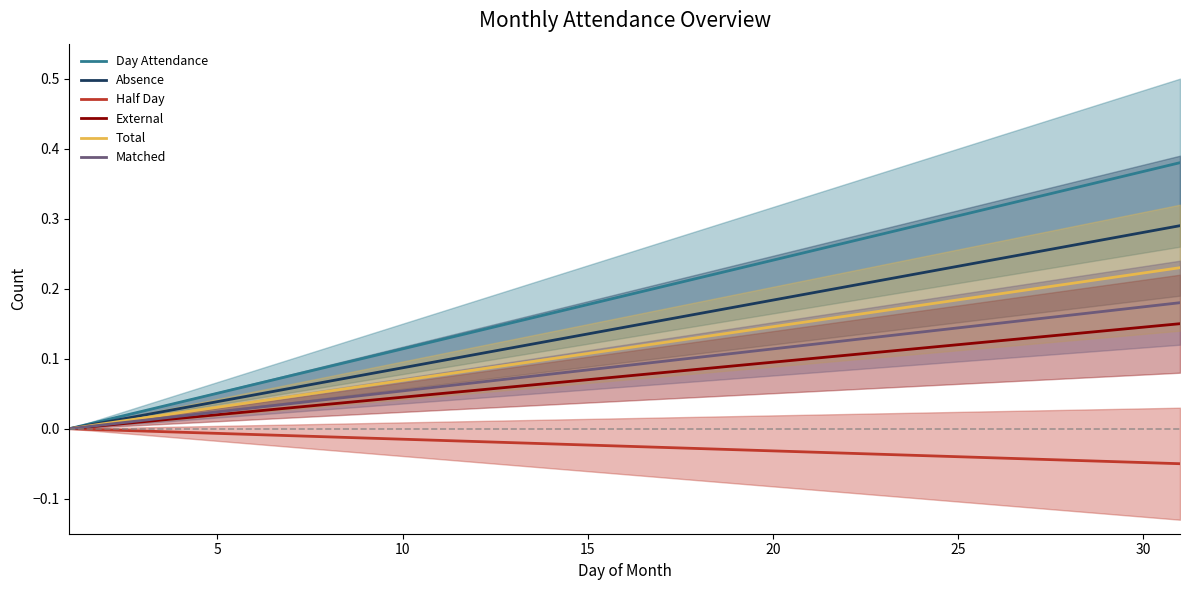

Count the number of data series in this chart.

6